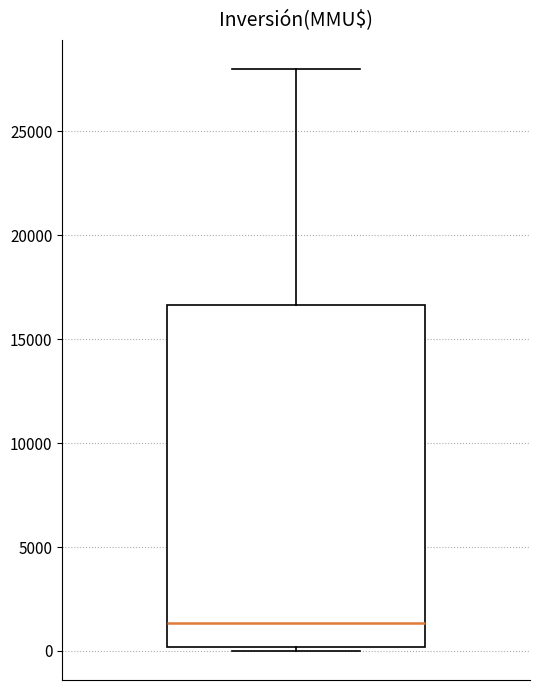

Where does the median line of the box sit on the y-axis? The values are not printed on the chart, so give them approximately, as read against the axis.

1500